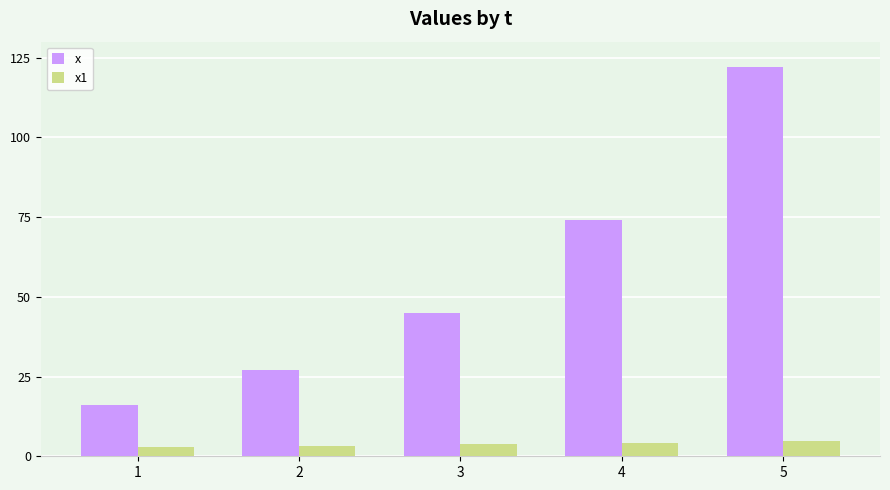

Which series changed the most between 1 and 2?

x